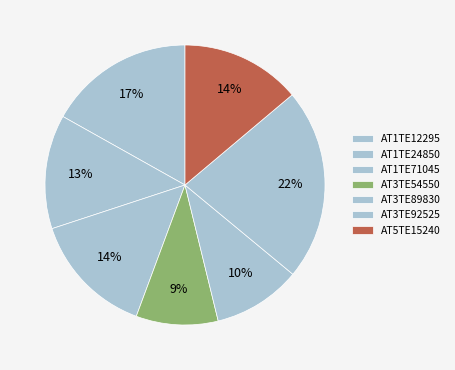

Does AT3TE54550 account for over 50% of the chart?

No